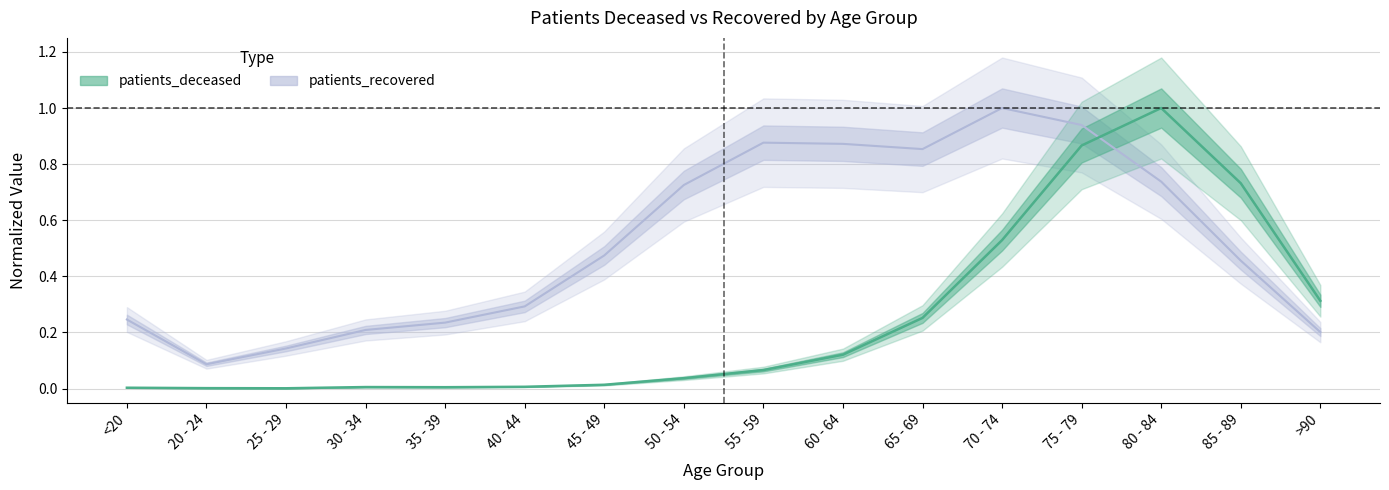

What position from the left is 65 - 69?

11